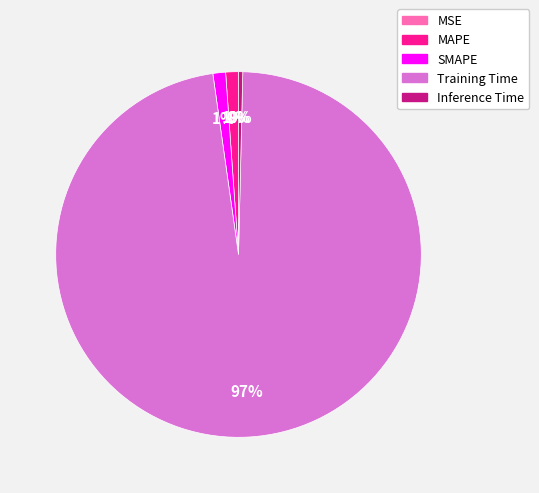

Which slice represents more than half of the pie?

Training Time